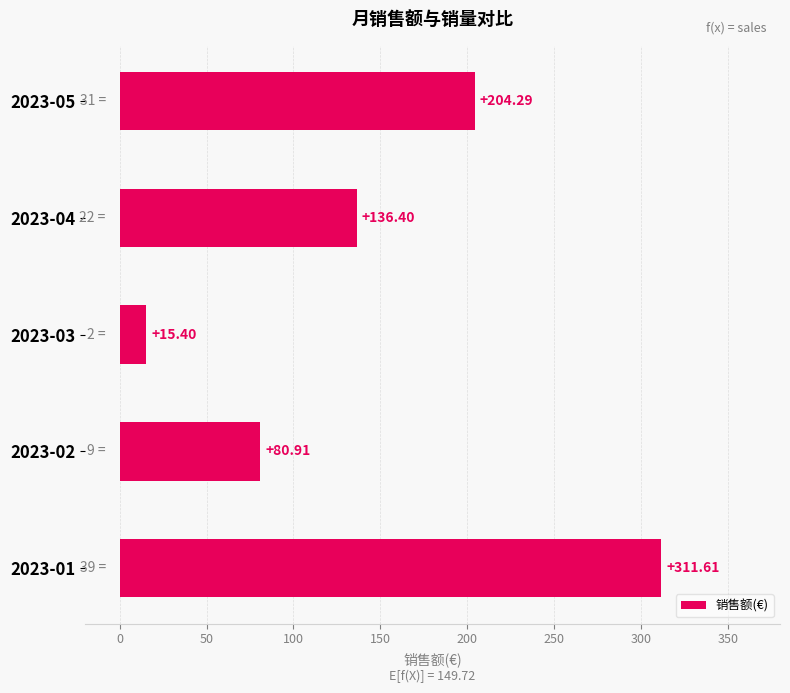

What is the change in value from 2023-04 to 2023-03?

-121.0